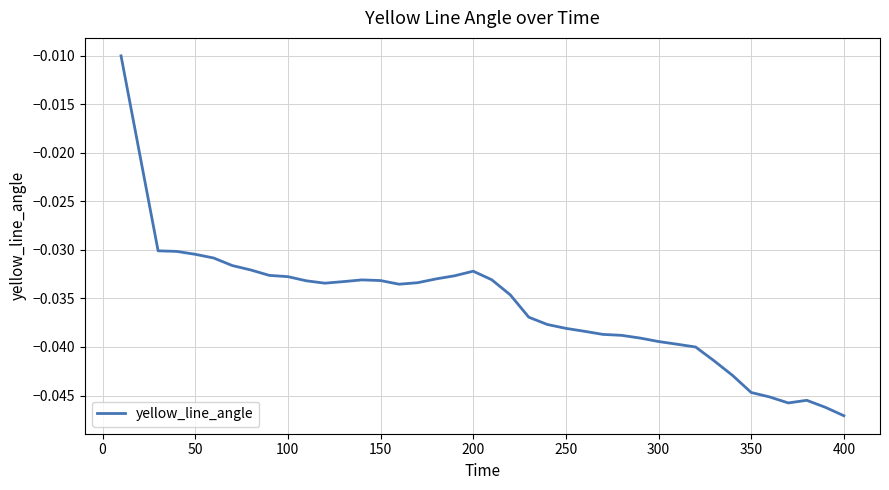

True or false: the data shows -0.1 at 400.

False